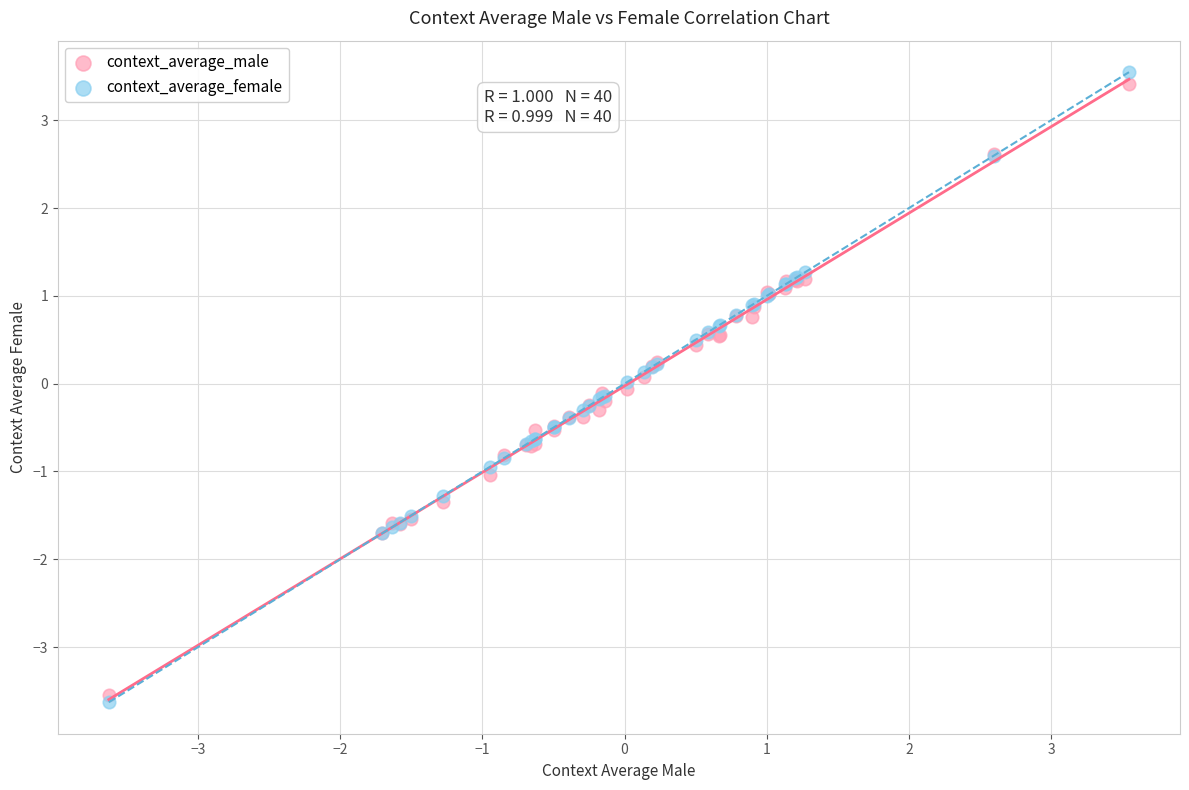

Which series has the widest spread of Y values?

context_average_male